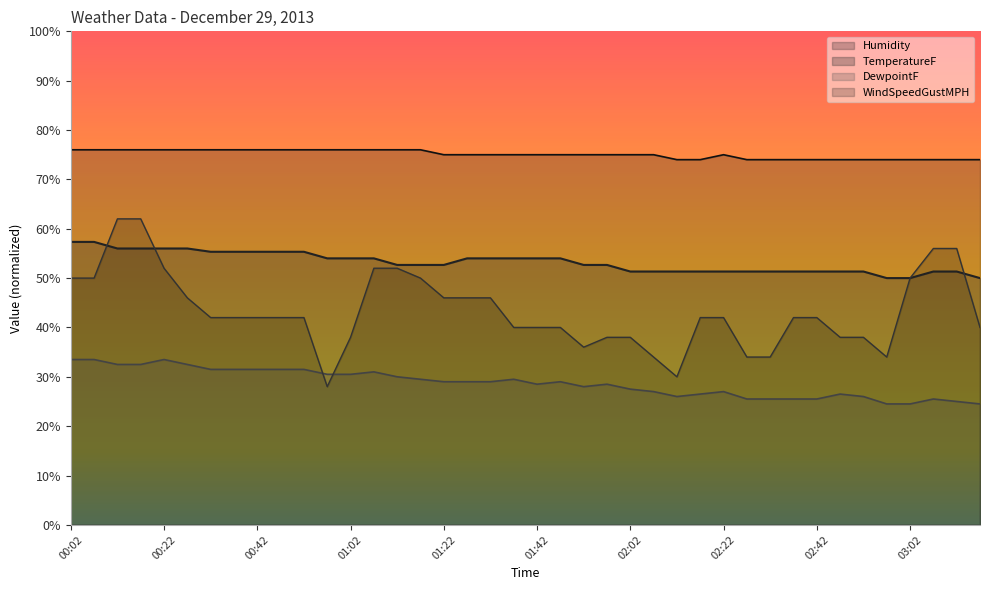

Which series changed the most between 02:42 and 02:47?

WindSpeedGustMPH